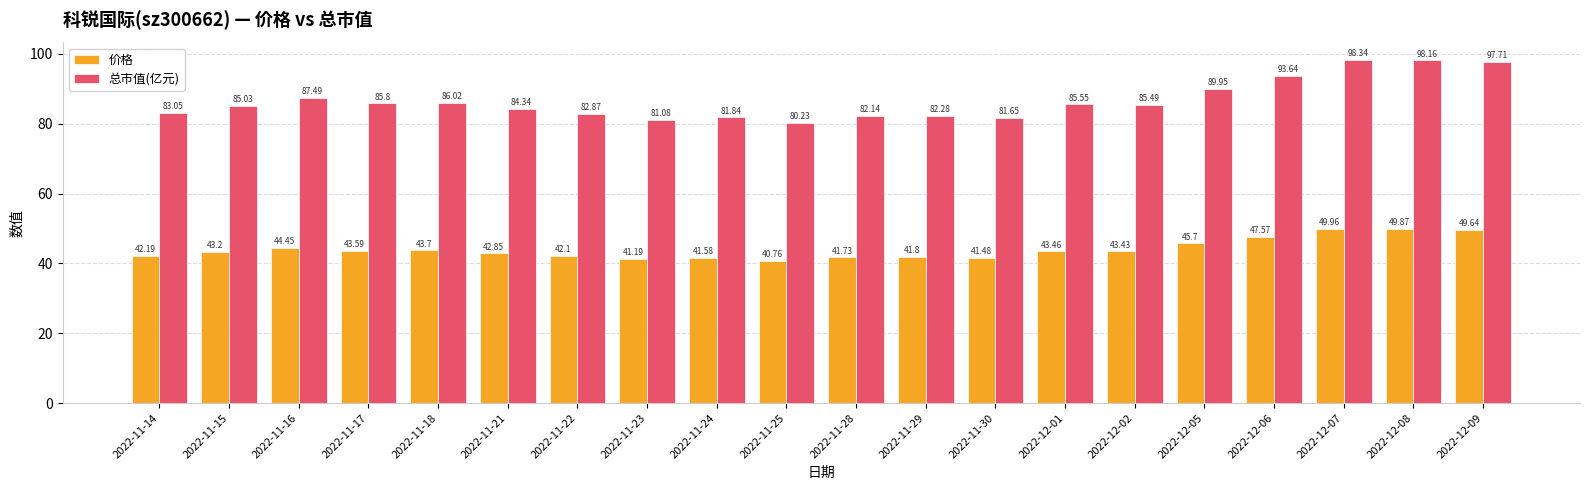

Rank the series by their average value, from highest to lowest.

总市值(亿元), 价格